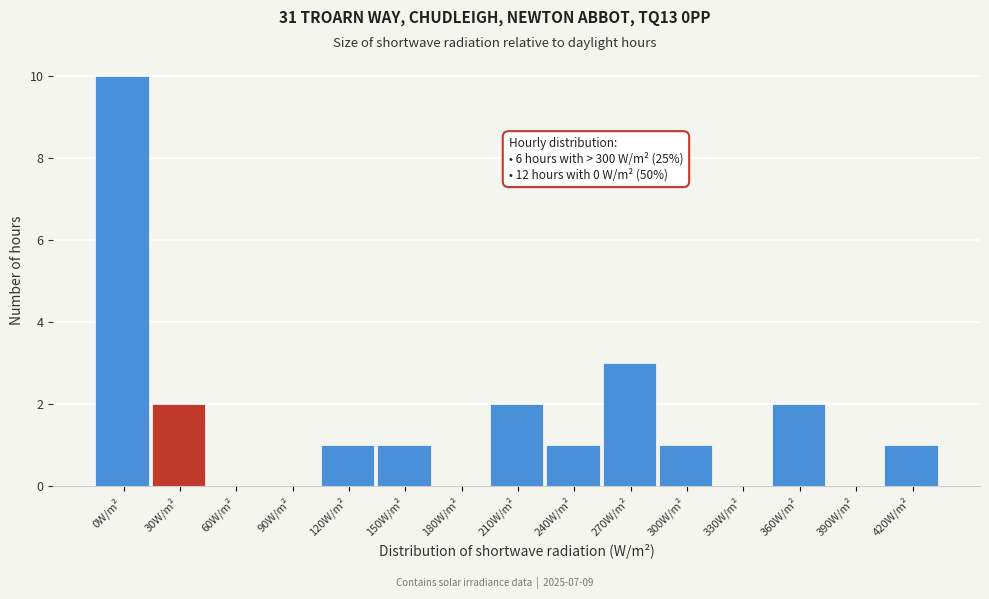

Reading right to left, transcribe all the data shown in this chart.

420W/m²=1	390W/m²=0	360W/m²=2	330W/m²=0	300W/m²=1	270W/m²=3	240W/m²=1	210W/m²=2	180W/m²=0	150W/m²=1	120W/m²=1	90W/m²=0	60W/m²=0	30W/m²=2	0W/m²=10